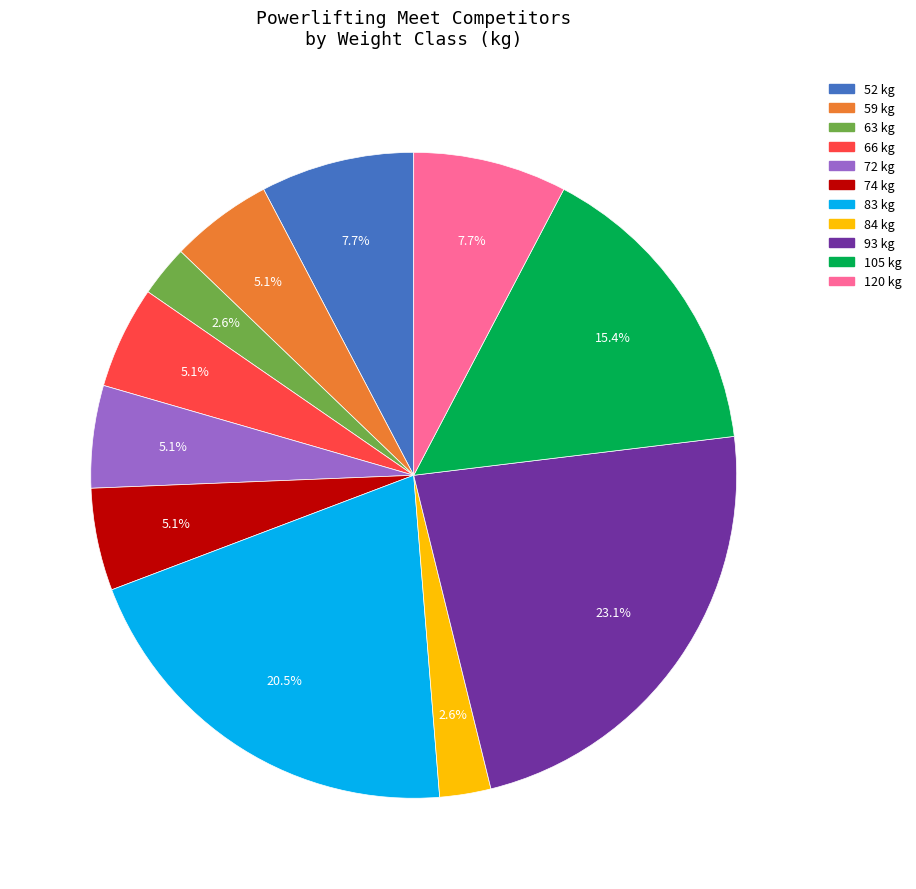

What percentage is the 52 slice, to the nearest percent?

8%